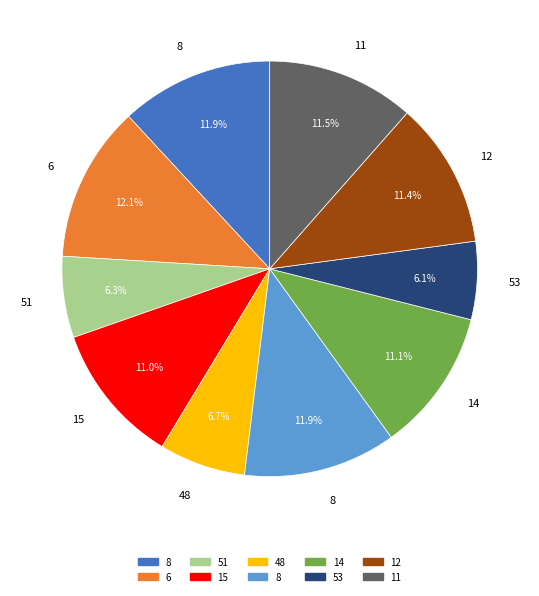

Does any single category account for the majority?

No